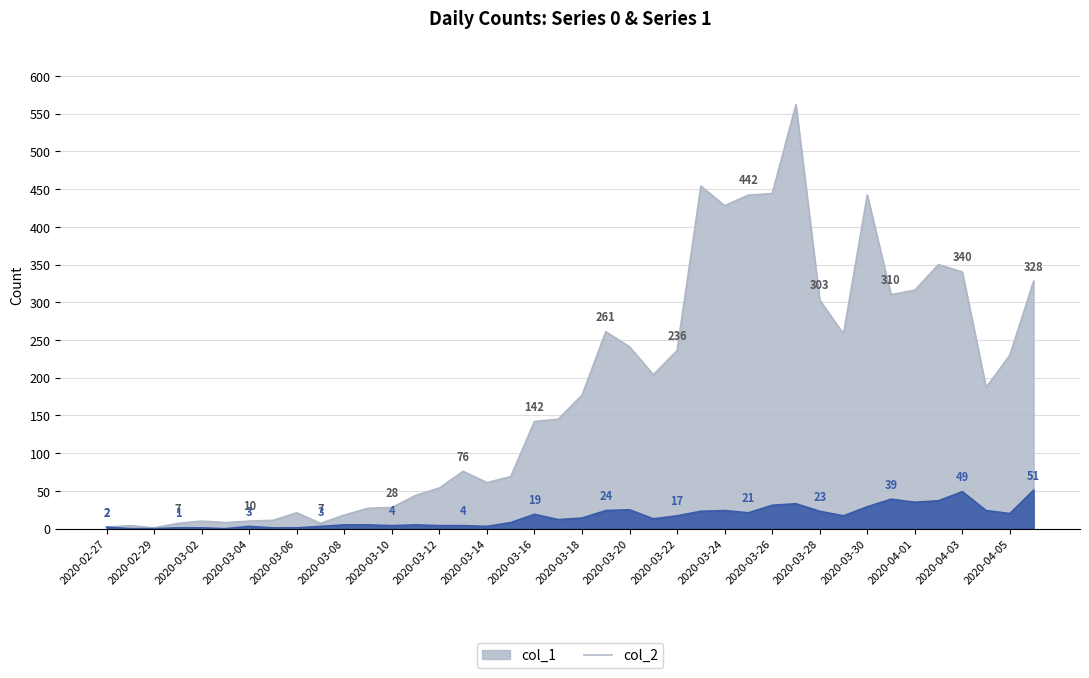

At 2020-02-28, list the series in order from largest to smallest.

col_1, col_2